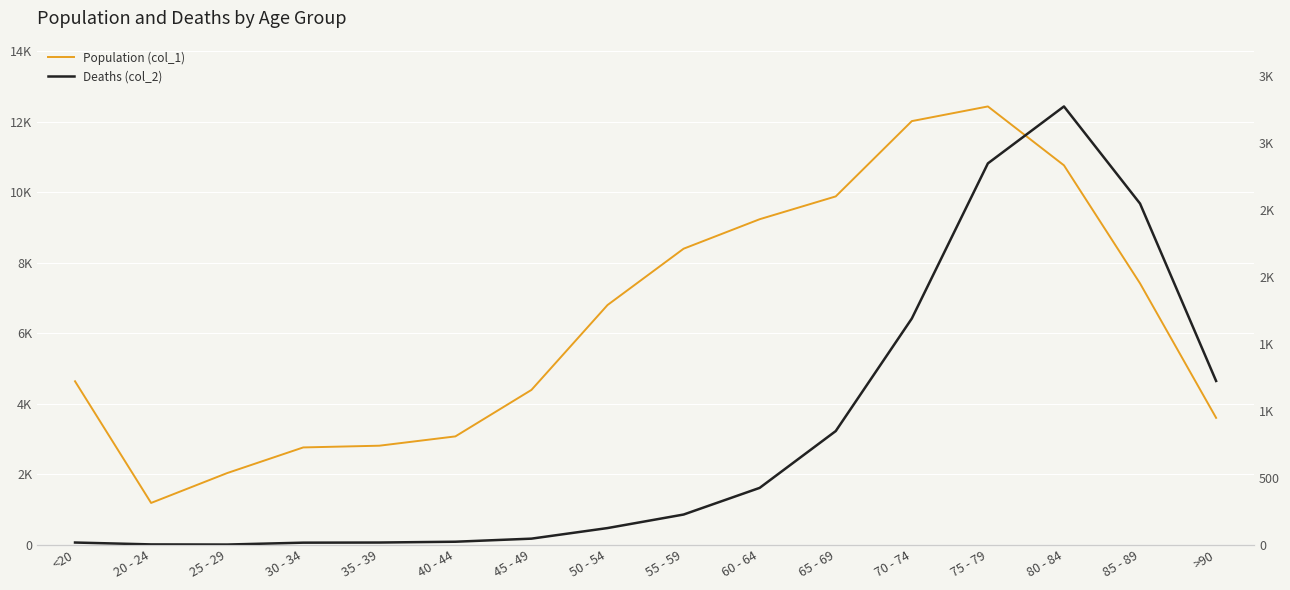

What is the label of the 6th point from the right?

65 - 69